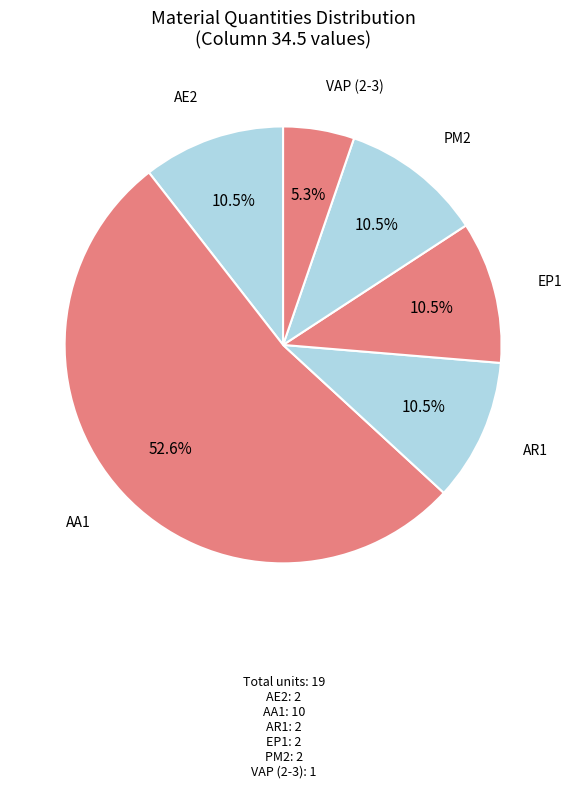

To the nearest percent, what is the difference between the largest and smallest slice percentages?

47%